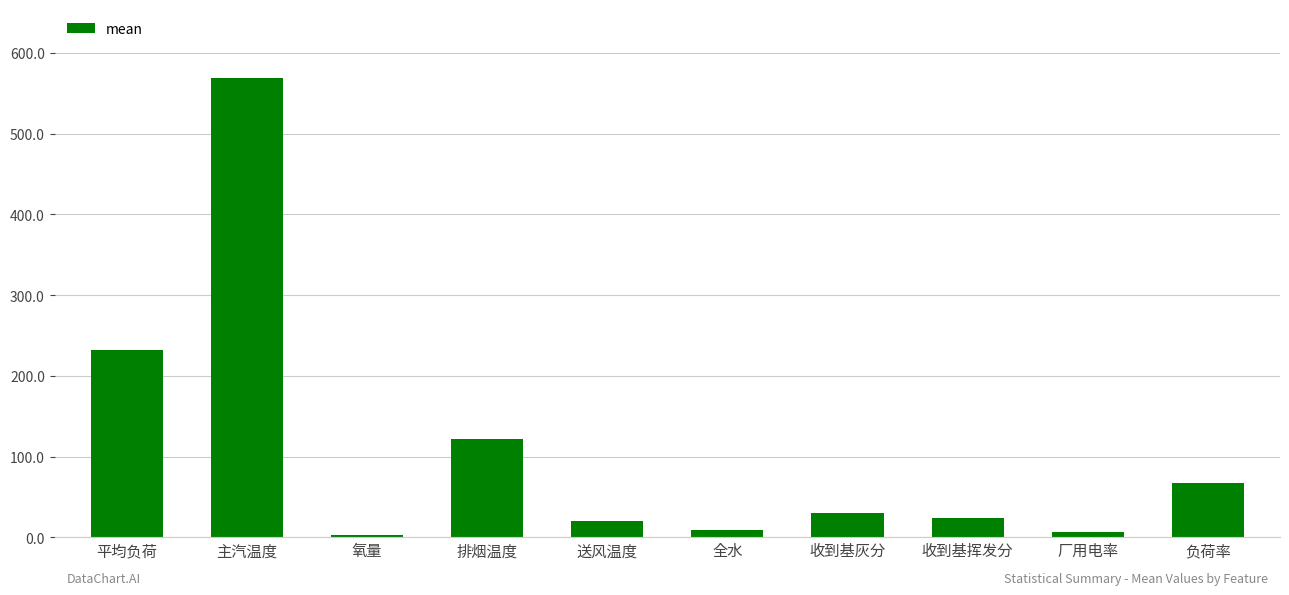

At which label is the value closest to 286?

平均负荷